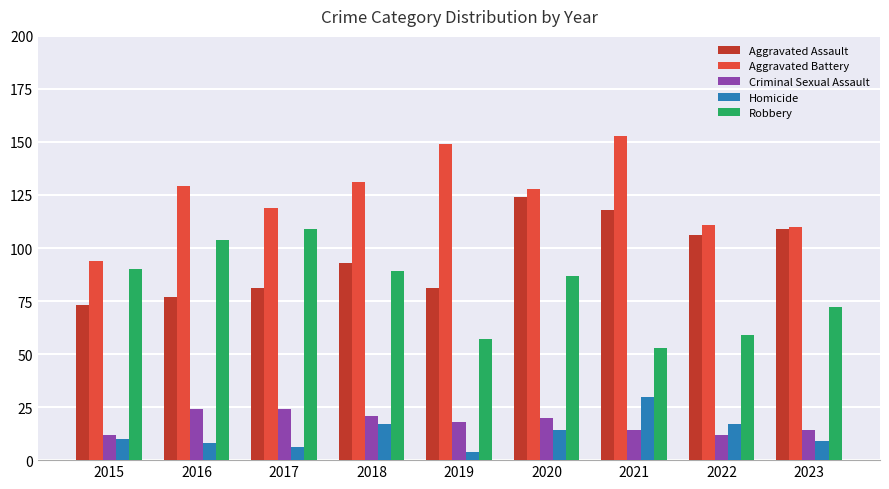

How many series are shown in this chart?

5